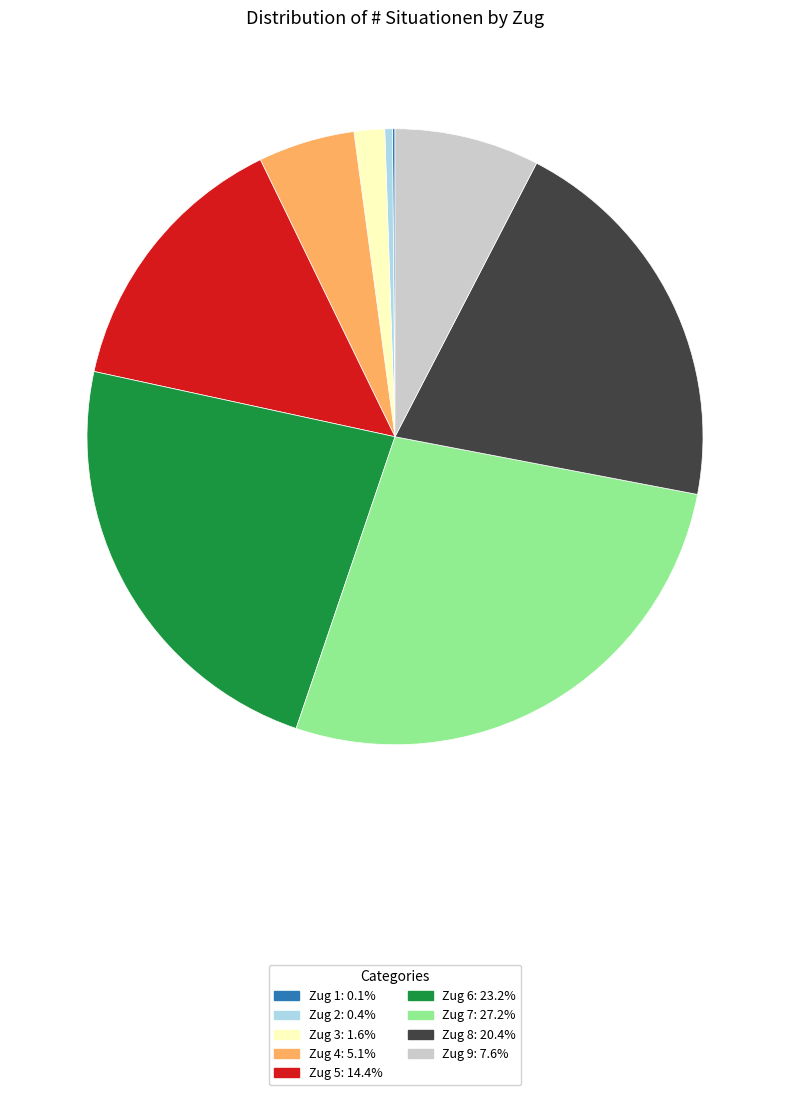

What is the ratio of the value at Zug 5: 14.4% to the value at Zug 8: 20.4%?

0.7